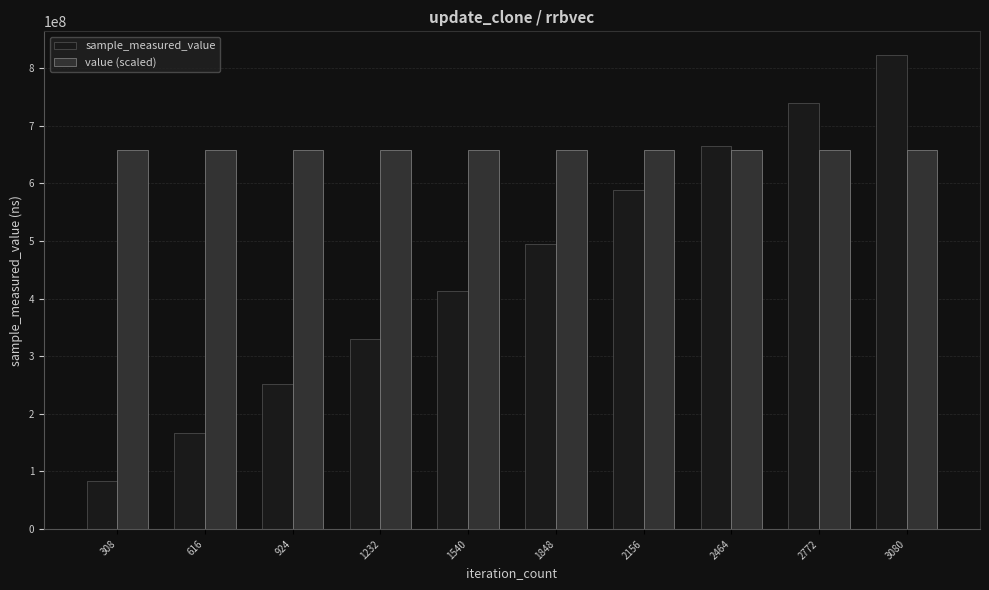

Reading left to right, what are all the values shown in this chart?

sample_measured_value: 308=83507999	616=166741863	924=251571532	1232=330680708	1540=413872344	1848=495675454	2156=587880922	2464=665625240	2772=740315543	3080=822937750
value (scaled): 308=658350200	616=658350200	924=658350200	1232=658350200	1540=658350200	1848=658350200	2156=658350200	2464=658350200	2772=658350200	3080=658350200